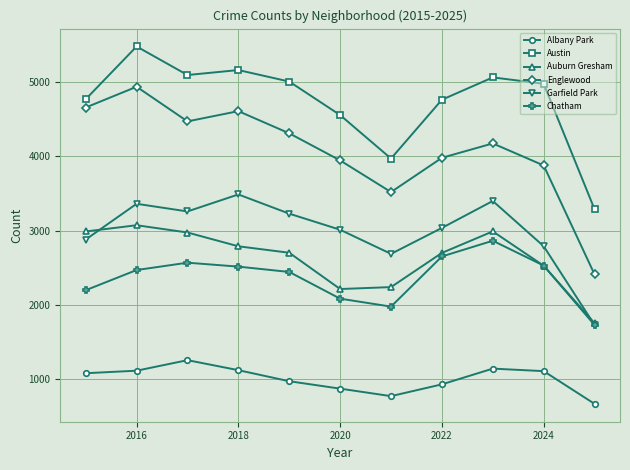

True or false: Garfield Park has more than 1 interior local peaks.

True